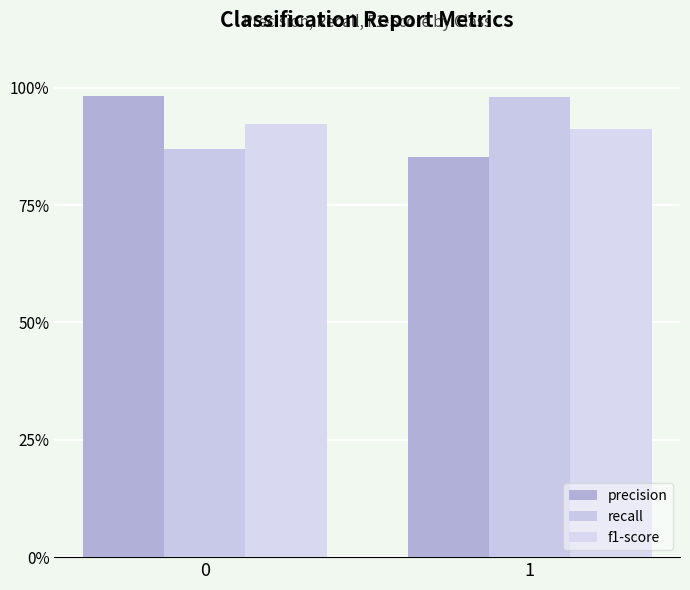

Where is precision nearest to the value 0?

1